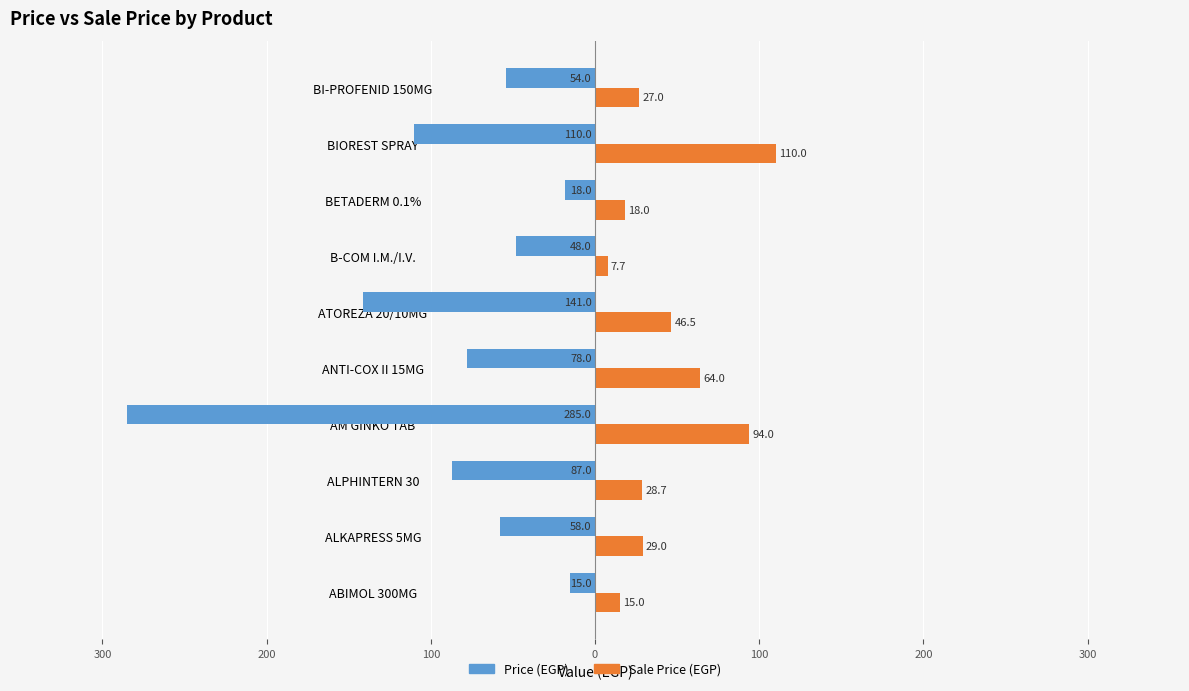

What are all the series names shown in the legend?

Price (EGP), Sale Price (EGP)